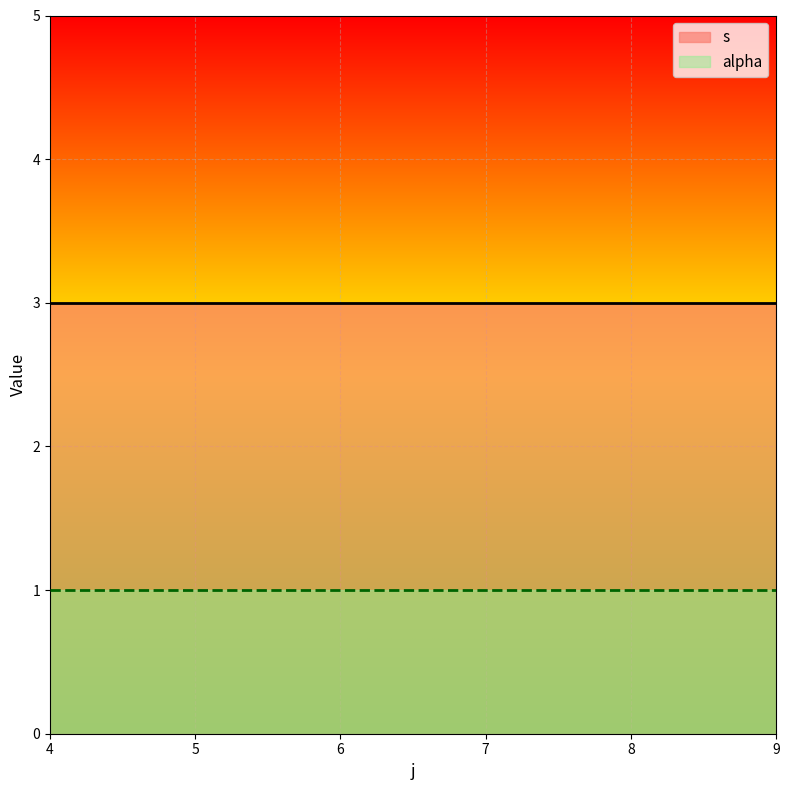

True or false: s and alpha cross at least once.

False